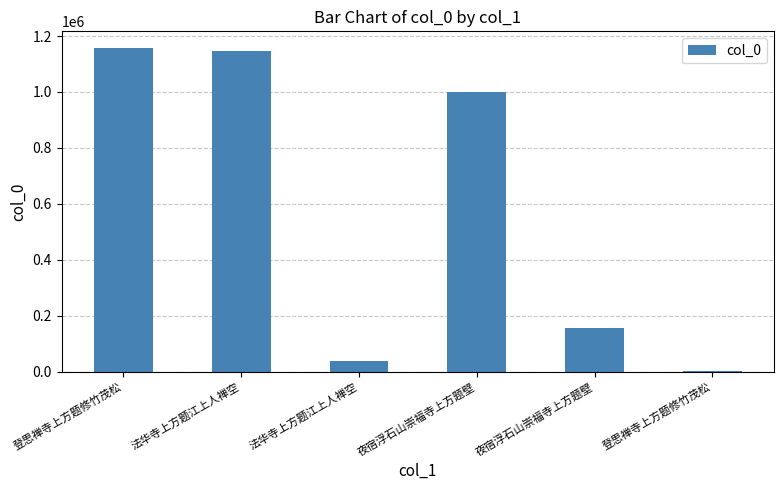

How many categories are shown in the chart?

6